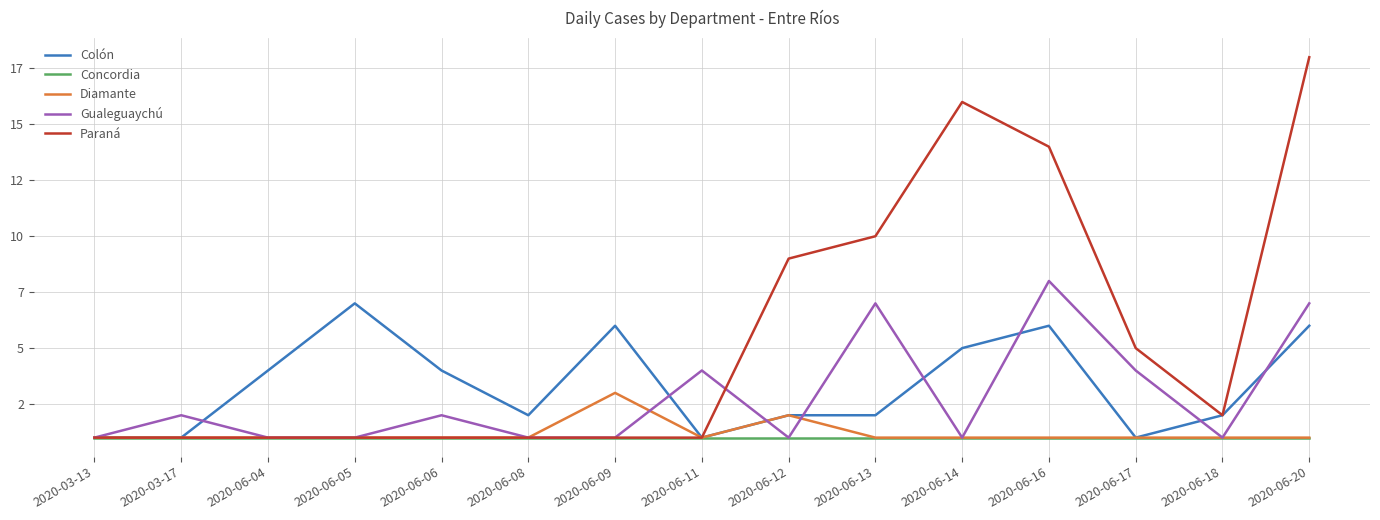

Does the chart display data point markers on the line(s)?

No